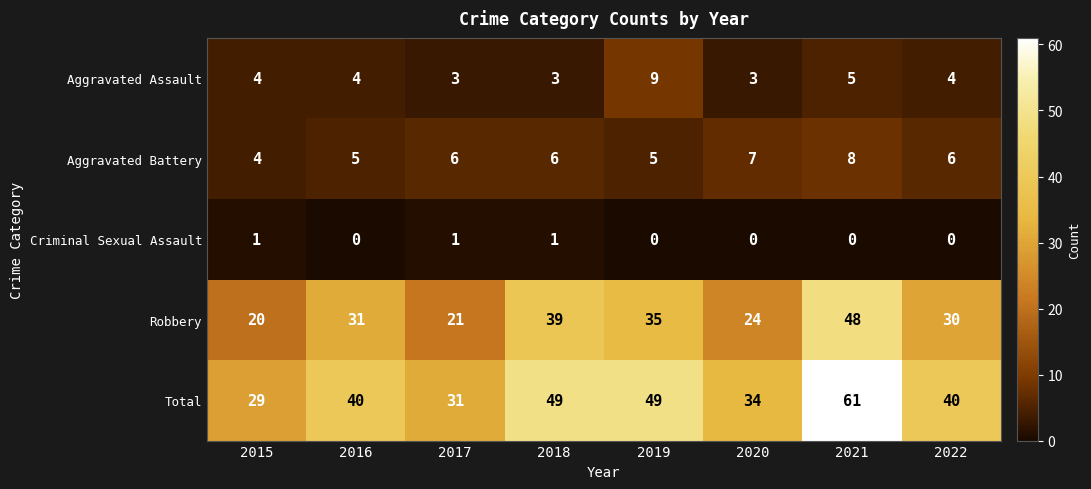

What is the spread (max minus min) of values at 2022?

40